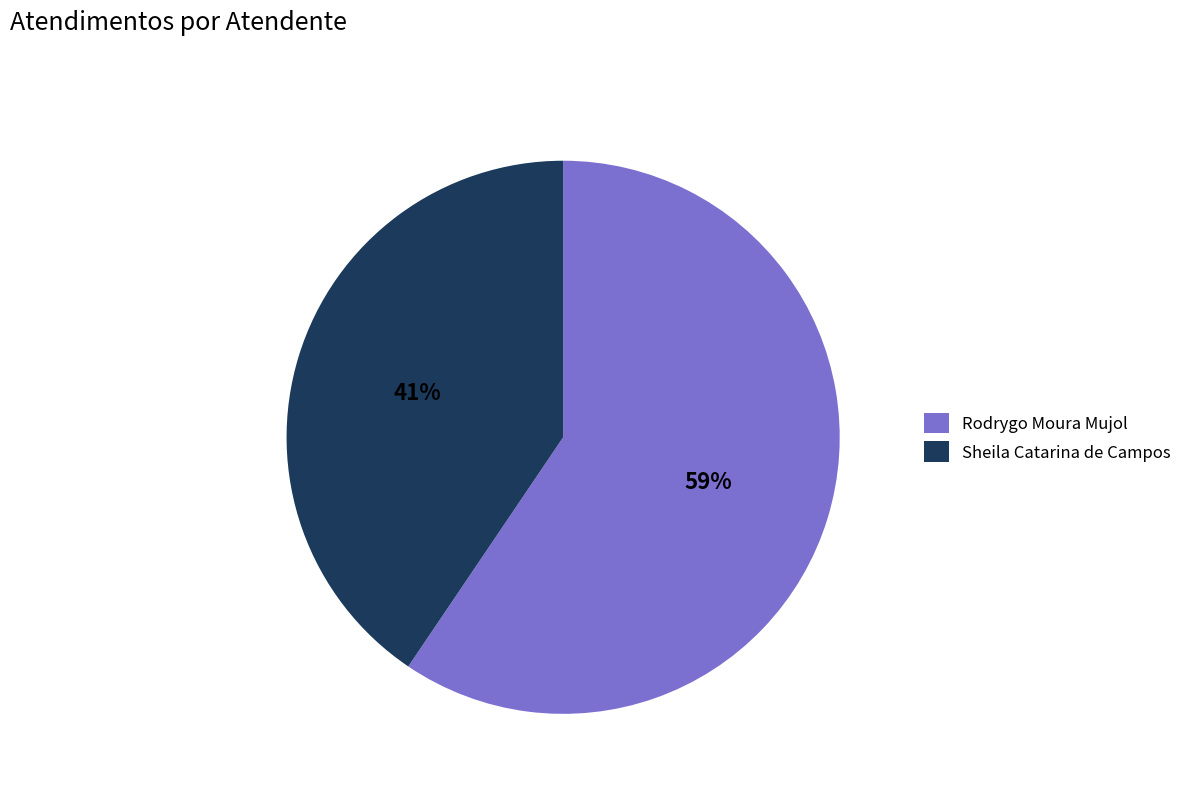

Which slice is the smallest?

Sheila Catarina de Campos